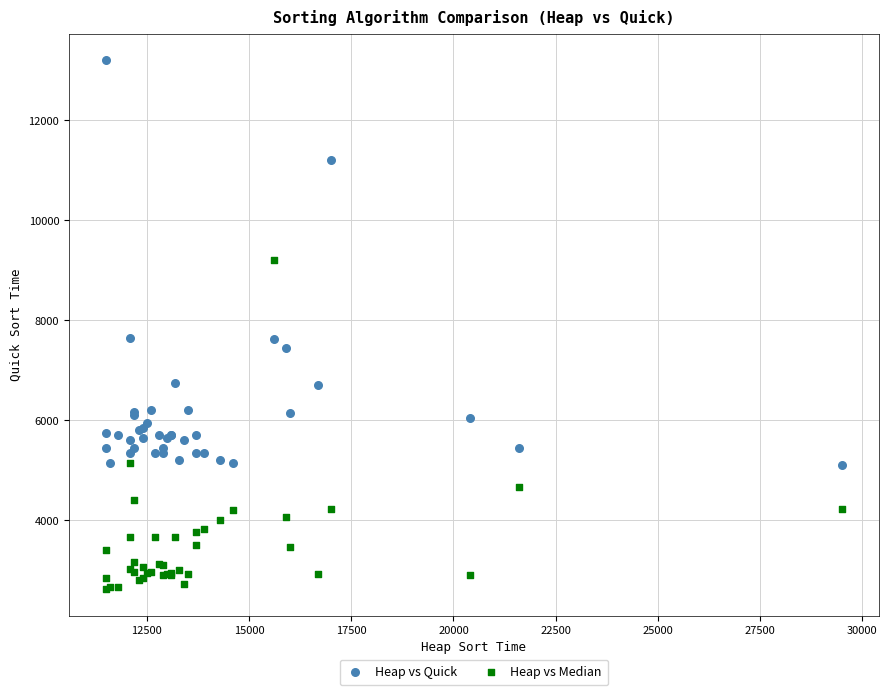

Which series reaches the minimum Y coordinate?

Heap vs Median